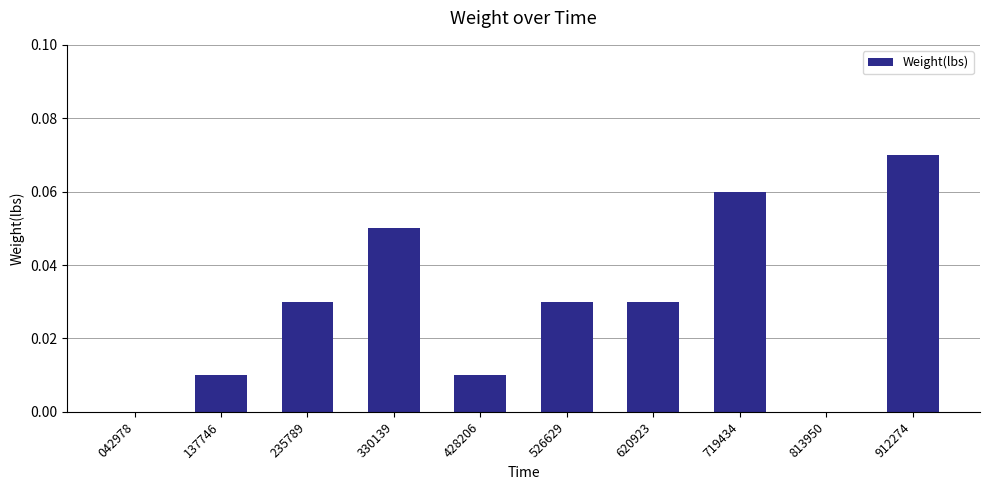

Which label corresponds to the largest value in the chart?

912274